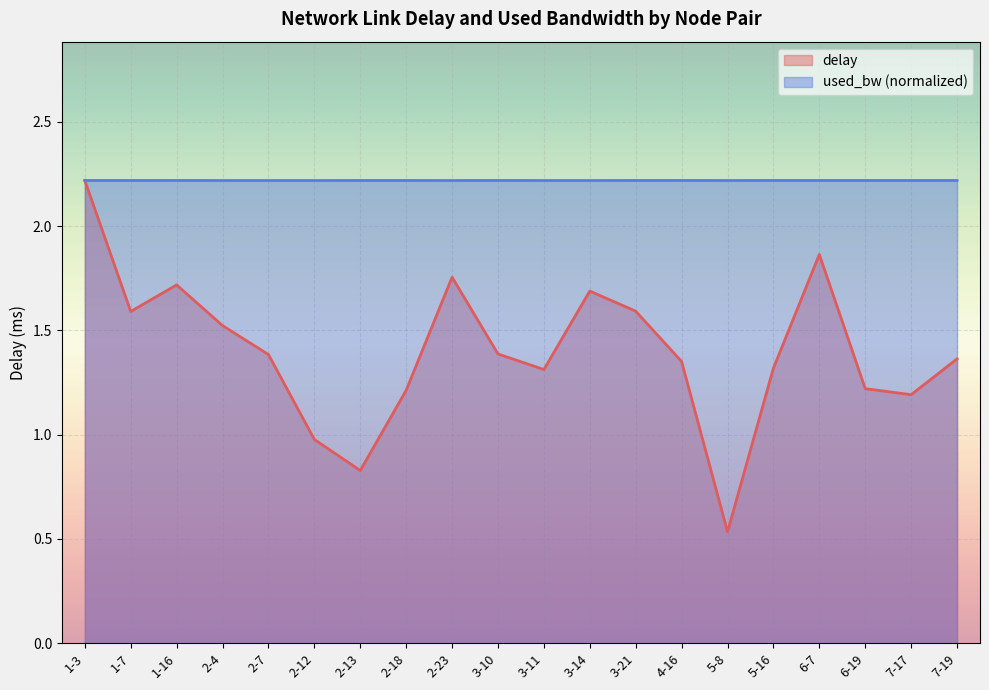

How many values in the delay series exceed 1?

17